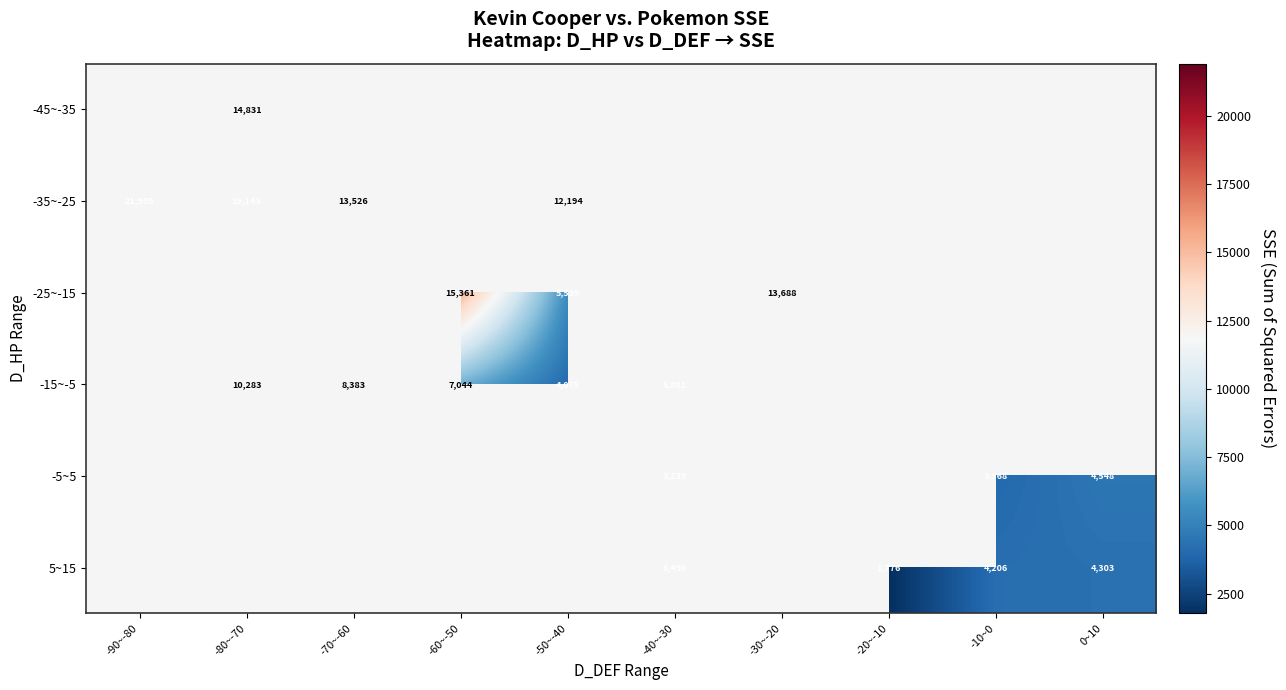

Is the value of 5~15 at -20~-10 greater than the value of -15~-5 at -50~-40?

No